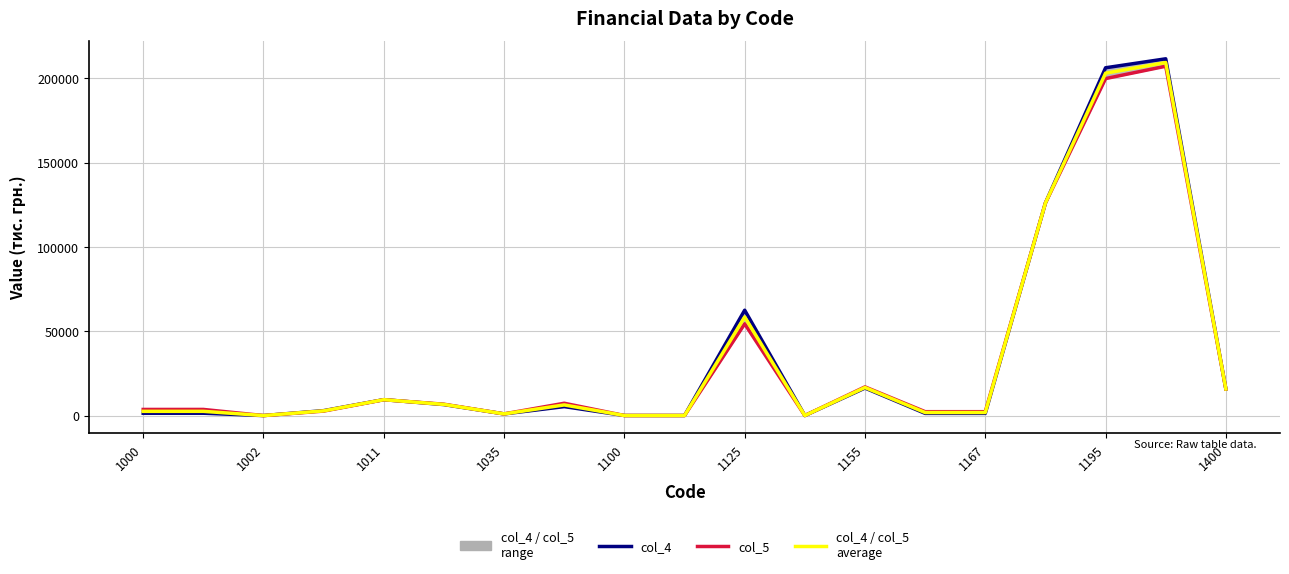

What position from the right is 11?

8